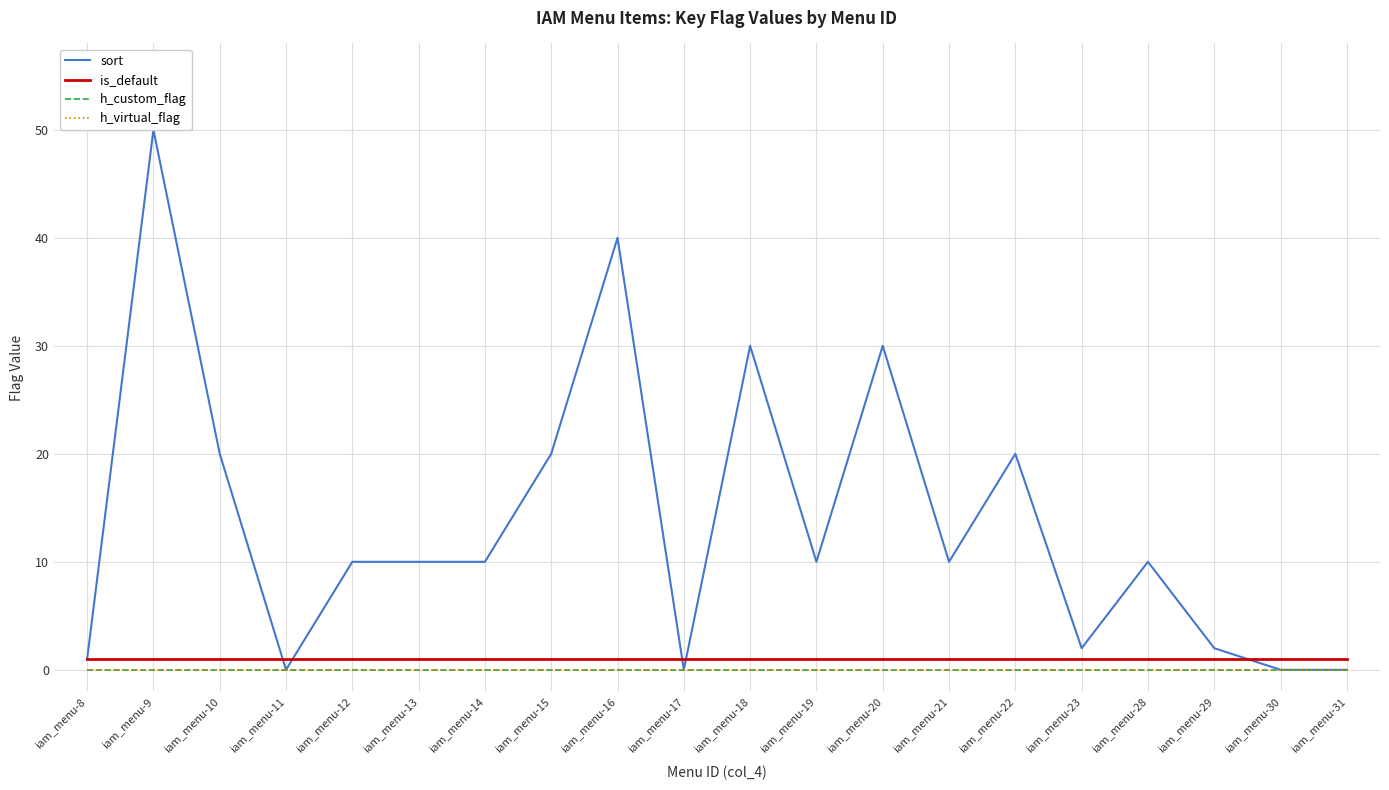

Reading left to right, extract all data points from this chart.

sort: iam_menu-8=1	iam_menu-9=50	iam_menu-10=20	iam_menu-11=0	iam_menu-12=10	iam_menu-13=10	iam_menu-14=10	iam_menu-15=20	iam_menu-16=40	iam_menu-17=0	iam_menu-18=30	iam_menu-19=10	iam_menu-20=30	iam_menu-21=10	iam_menu-22=20	iam_menu-23=2	iam_menu-28=10	iam_menu-29=2	iam_menu-30=0	iam_menu-31=0
is_default: iam_menu-8=1	iam_menu-9=1	iam_menu-10=1	iam_menu-11=1	iam_menu-12=1	iam_menu-13=1	iam_menu-14=1	iam_menu-15=1	iam_menu-16=1	iam_menu-17=1	iam_menu-18=1	iam_menu-19=1	iam_menu-20=1	iam_menu-21=1	iam_menu-22=1	iam_menu-23=1	iam_menu-28=1	iam_menu-29=1	iam_menu-30=1	iam_menu-31=1
h_custom_flag: iam_menu-8=0	iam_menu-9=0	iam_menu-10=0	iam_menu-11=0	iam_menu-12=0	iam_menu-13=0	iam_menu-14=0	iam_menu-15=0	iam_menu-16=0	iam_menu-17=0	iam_menu-18=0	iam_menu-19=0	iam_menu-20=0	iam_menu-21=0	iam_menu-22=0	iam_menu-23=0	iam_menu-28=0	iam_menu-29=0	iam_menu-30=0	iam_menu-31=0
h_virtual_flag: iam_menu-8=0	iam_menu-9=0	iam_menu-10=0	iam_menu-11=0	iam_menu-12=0	iam_menu-13=0	iam_menu-14=0	iam_menu-15=0	iam_menu-16=0	iam_menu-17=0	iam_menu-18=0	iam_menu-19=0	iam_menu-20=0	iam_menu-21=0	iam_menu-22=0	iam_menu-23=0	iam_menu-28=0	iam_menu-29=0	iam_menu-30=0	iam_menu-31=0